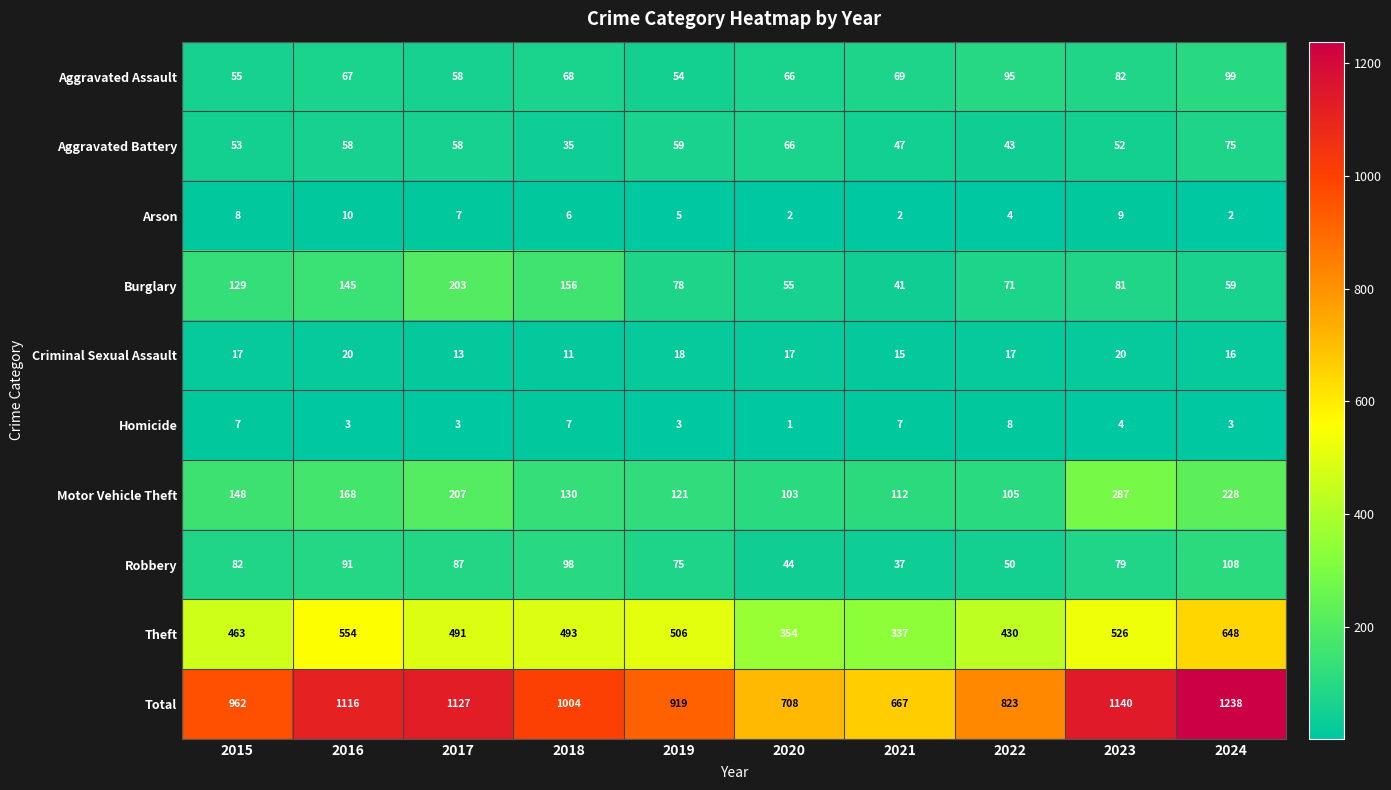

Count the Criminal Sexual Assault values in the range 15 to 18.

6